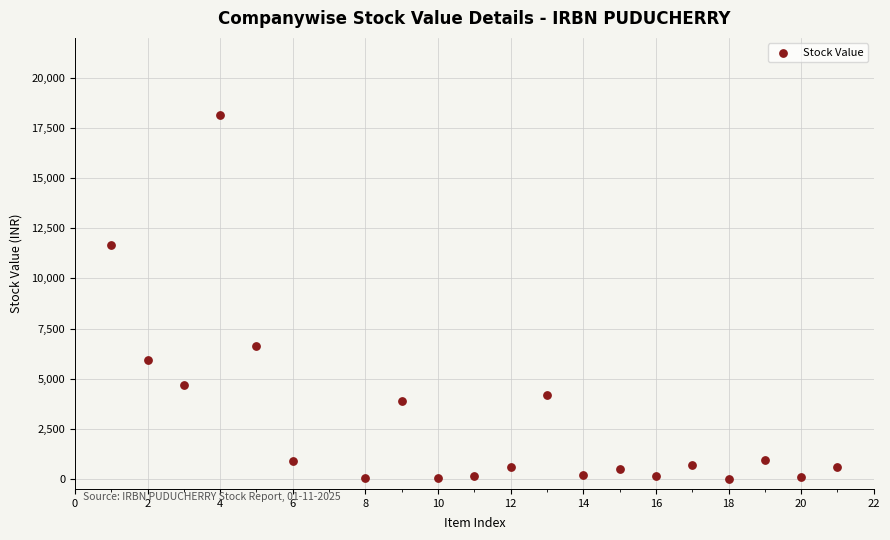

What is the range of X values (max minus min)?

20.0